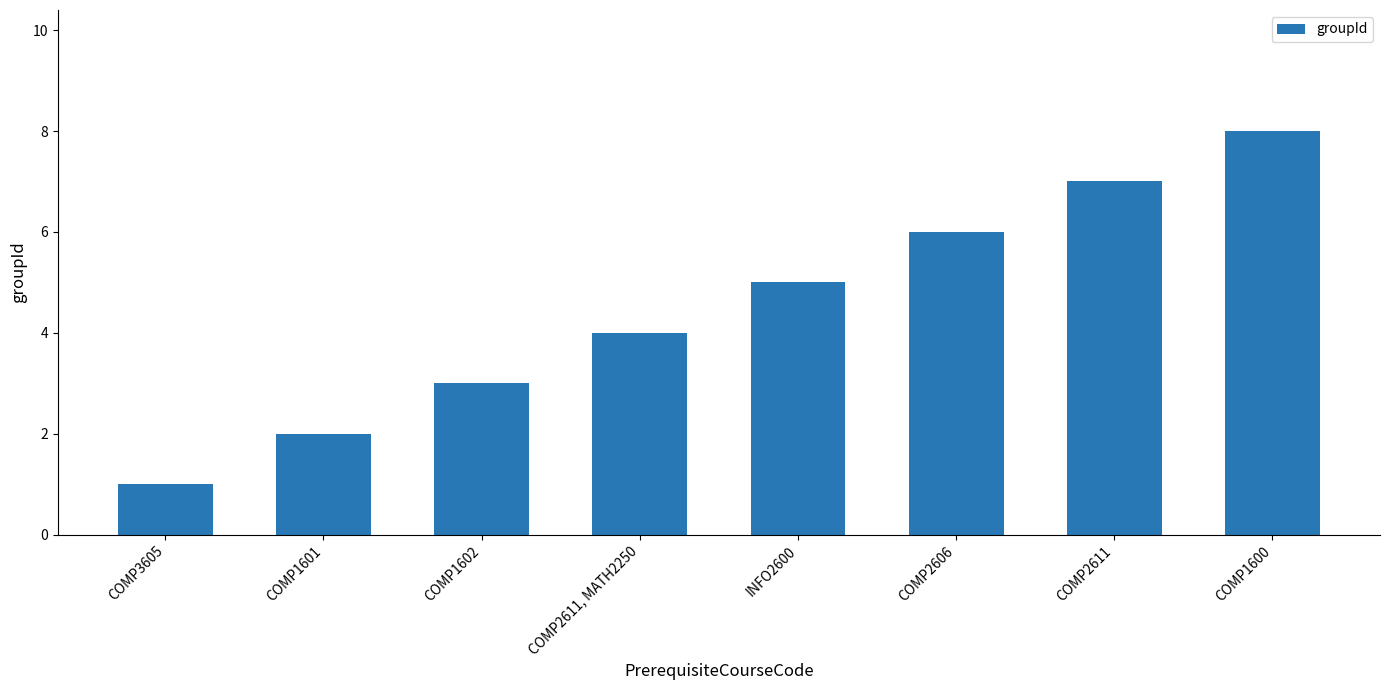

Is it true that the value at COMP2611, MATH2250 is 6?

False